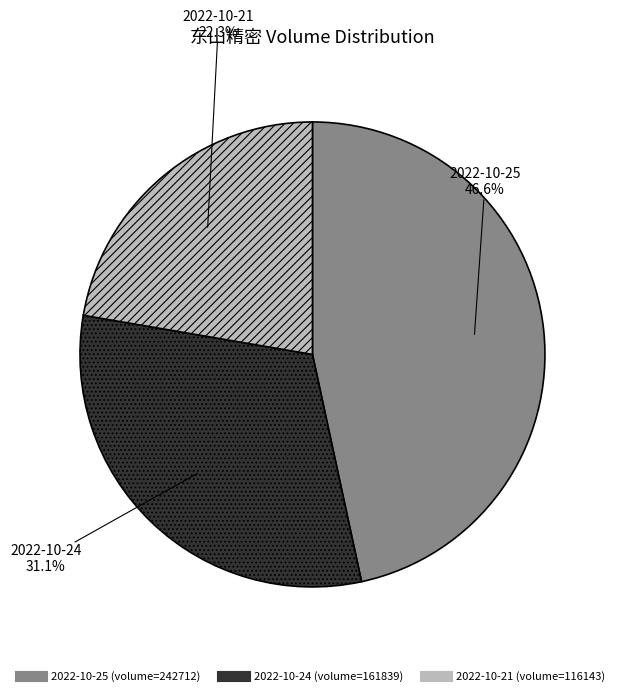

Is there a majority slice in this chart?

No